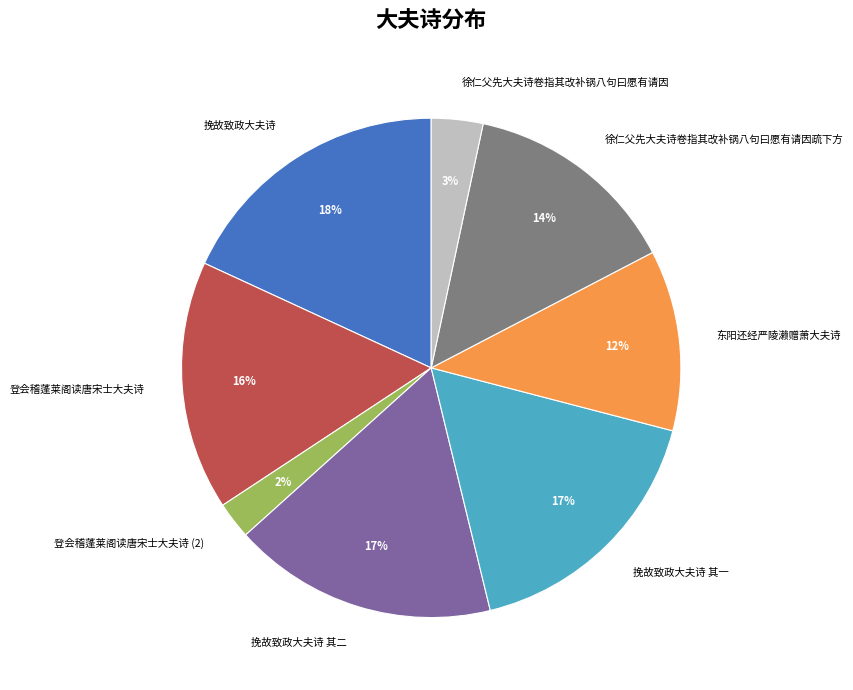

The 东阳还经严陵濑赠萧大夫诗 slice represents 1% of the pie. True or false?

False